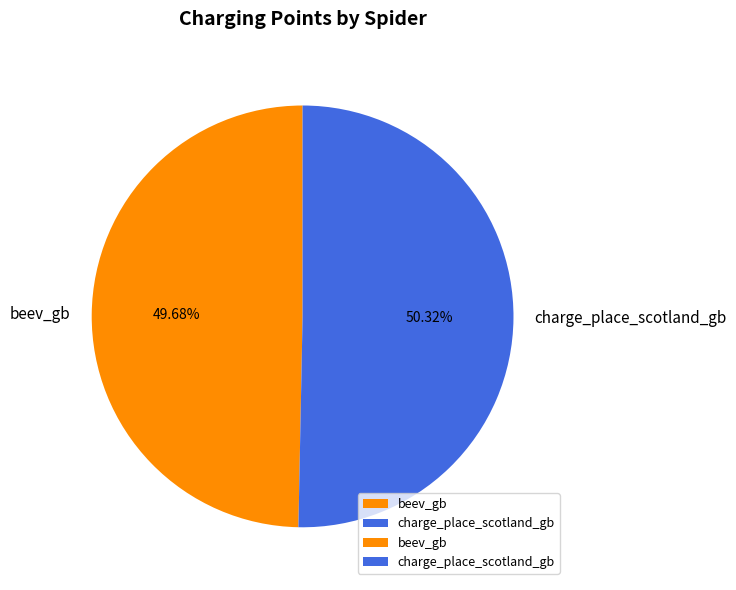

Is there any slice that represents more than half of the pie?

Yes